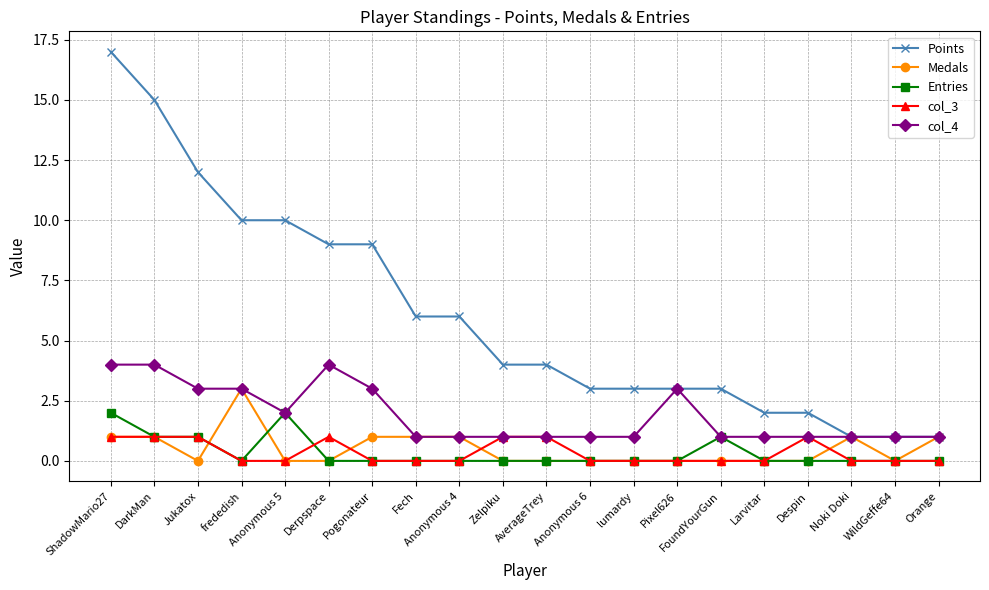

At which category does Medals reach its first local valley?

Jukatox